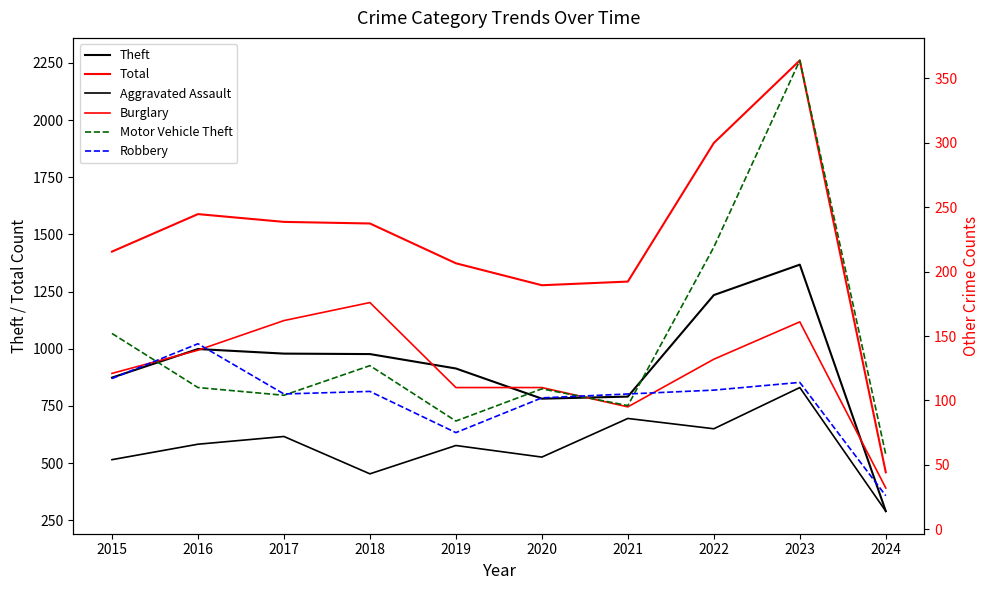

At which category does Theft reach its first local peak?

2016